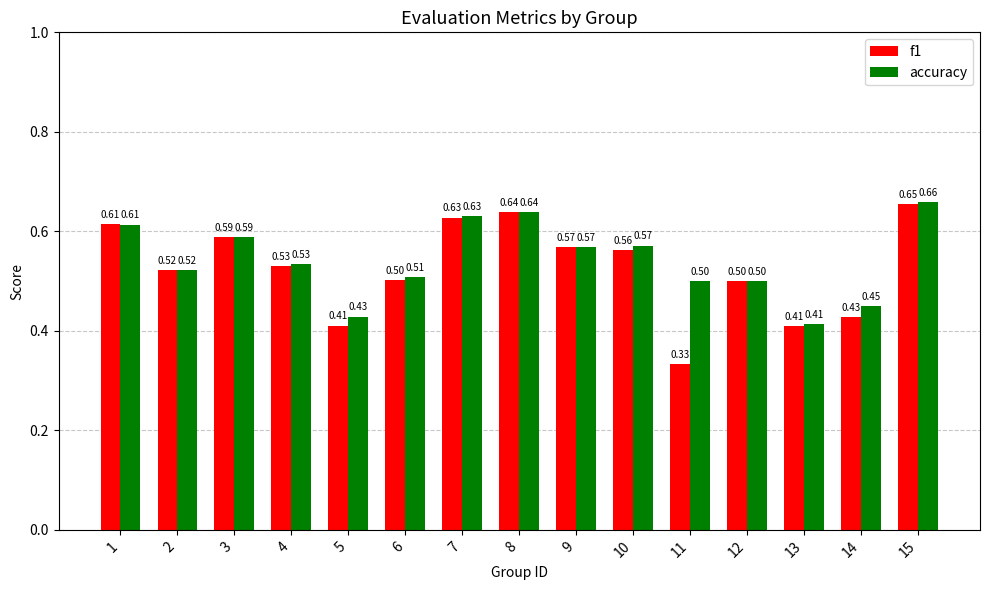

What are all the series names shown in the legend?

f1, accuracy